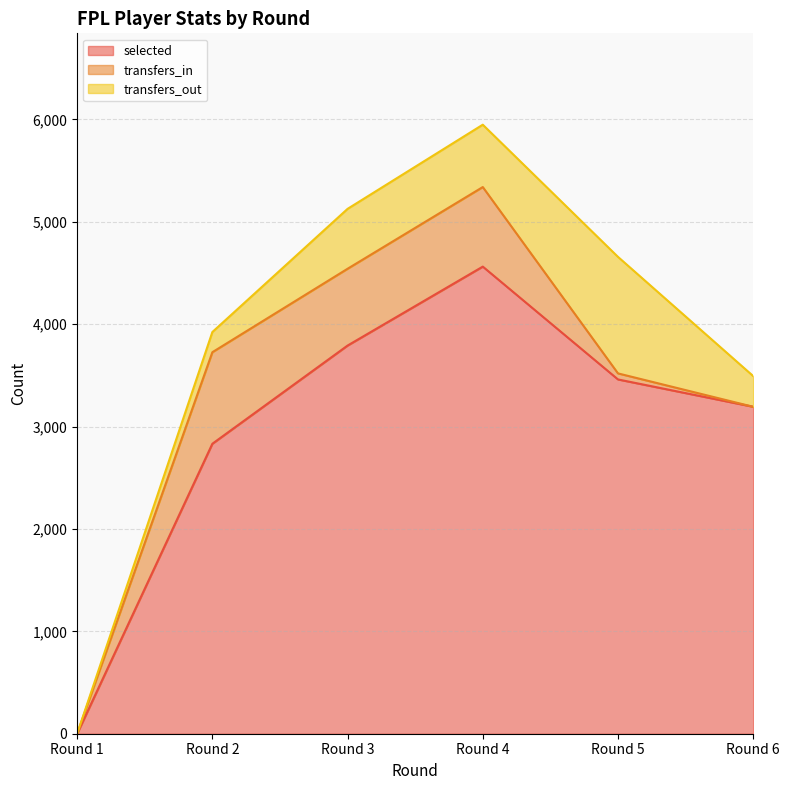

Does the chart display data point markers on the line(s)?

No